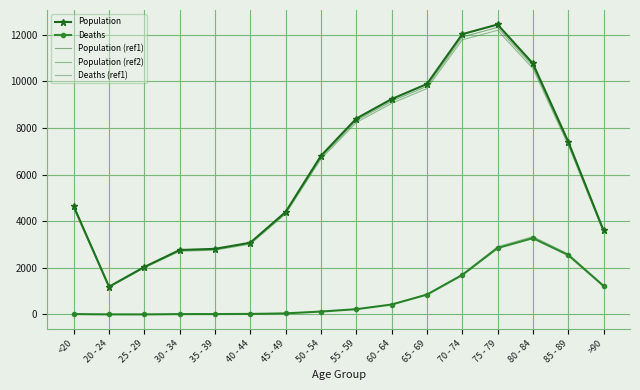

What is the label of the 1st point from the left?

<20